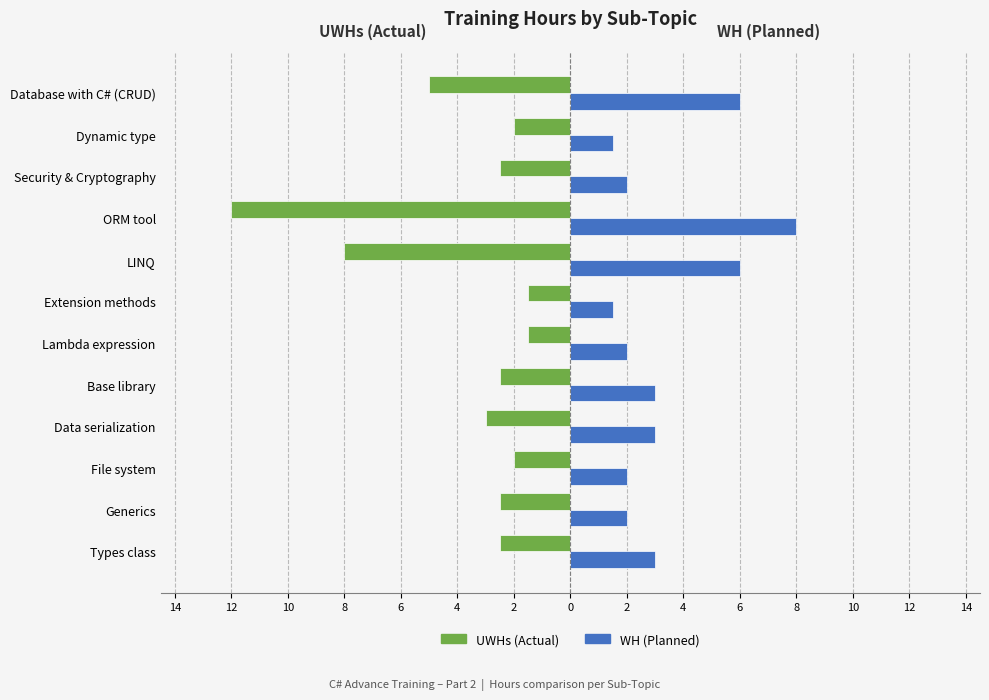

What are all the series names shown in the legend?

UWHs (Actual), WH (Planned)